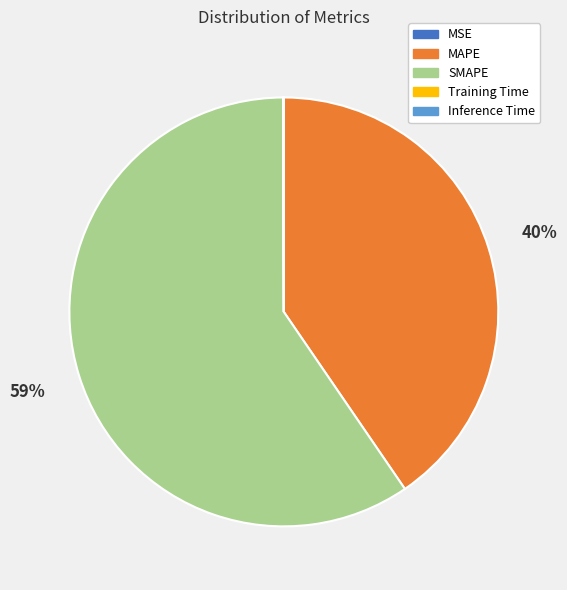

Which category has the biggest portion of the pie?

SMAPE